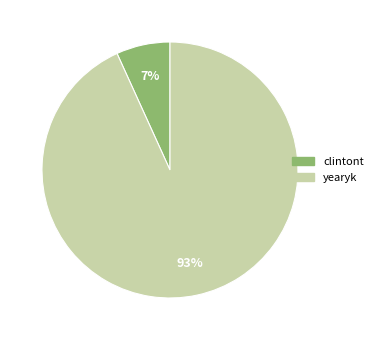

To the nearest percent, what portion does clintont represent?

7%